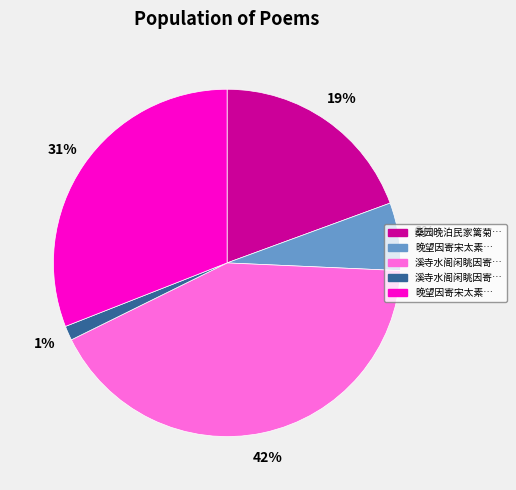

To the nearest percent, what is the difference between the largest and smallest slice percentages?

41%